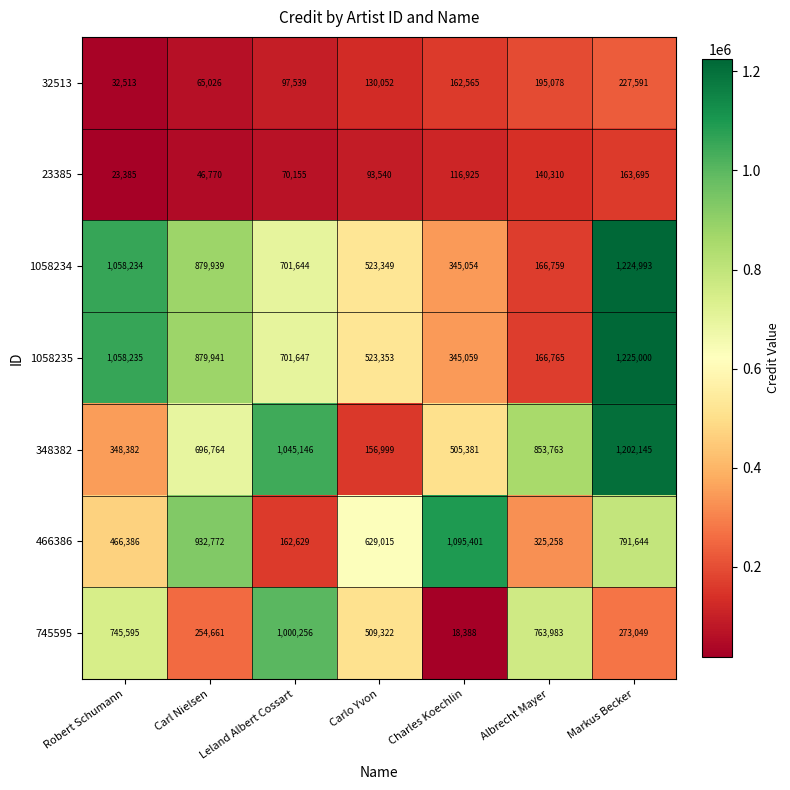

How many data points in 1058234 are less than 701644?

3